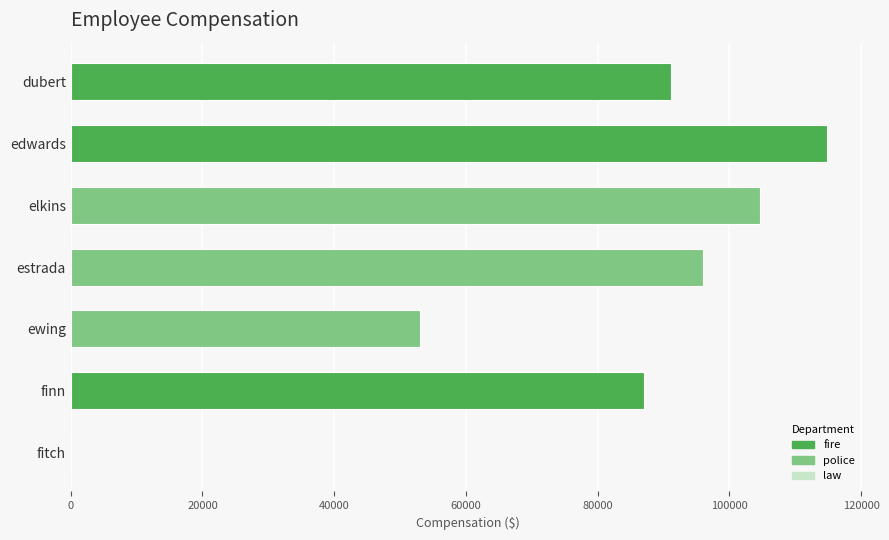

Reading left to right, list all the values displayed in this chart.

91080.0	114846.0	104628.0	96060.0	53076.0	87006.0	14.5